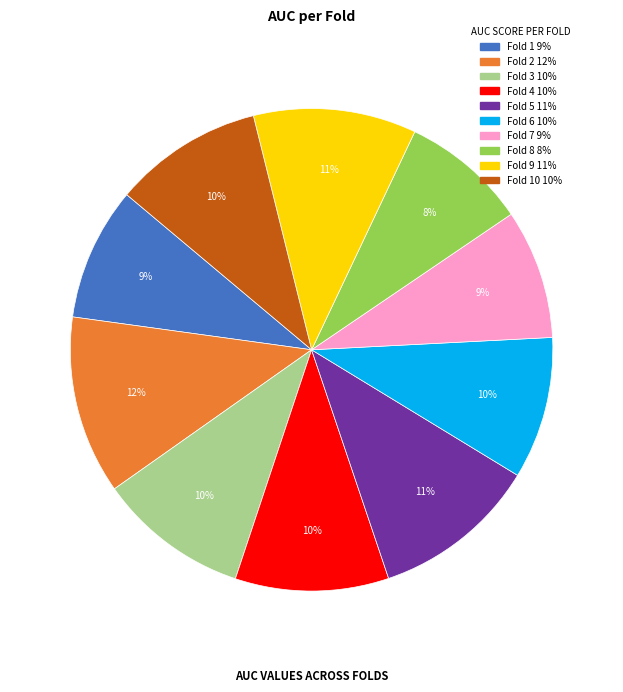

How many slices are in this pie chart?

10